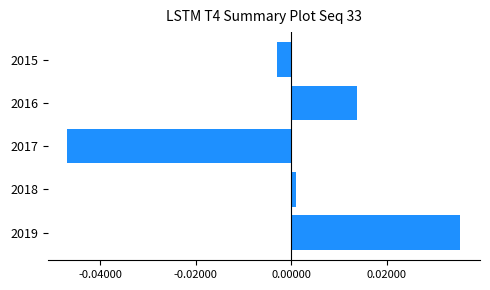

List the labels in order of value, largest first.

2019, 2016, 2018, 2015, 2017